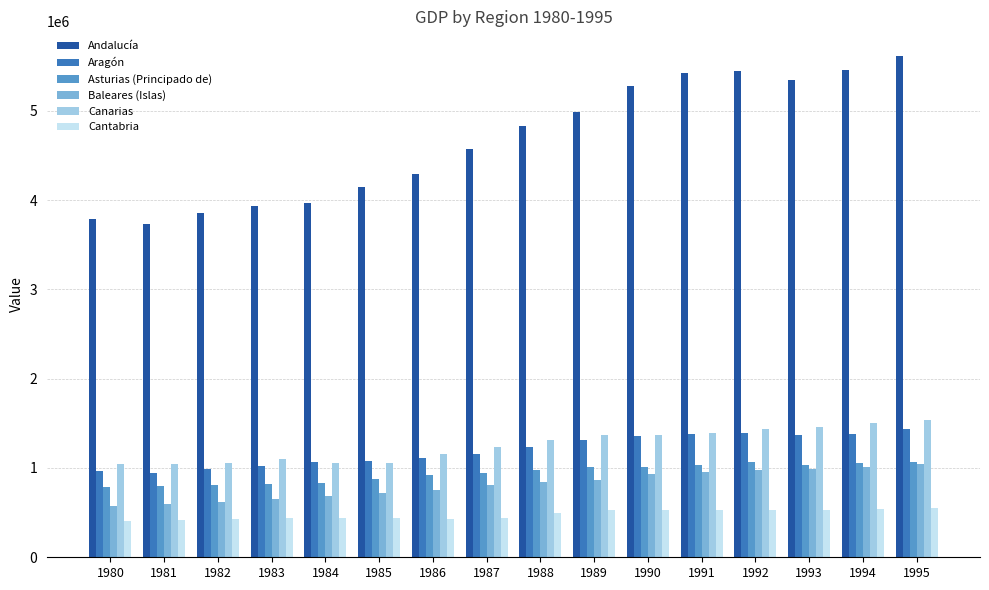

What is the difference between the maximum and minimum values in the Cantabria series?

137074